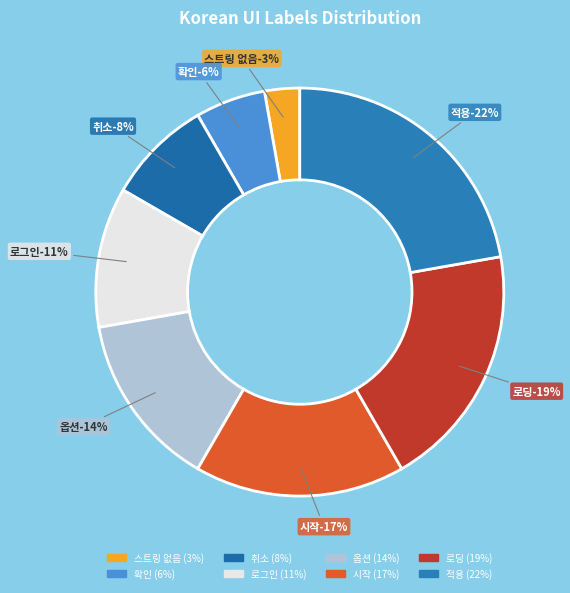

Does 확인 represent more than half of the total?

No